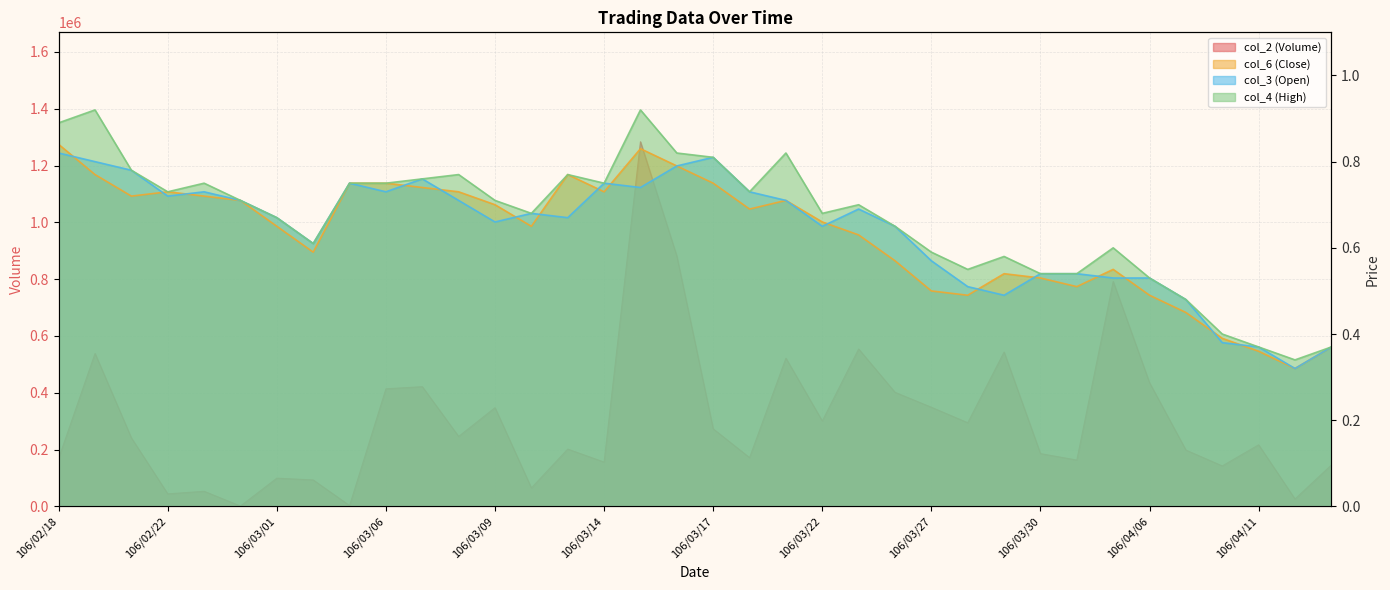

Read the col_6 (Close) value at 106/03/29.

0.5